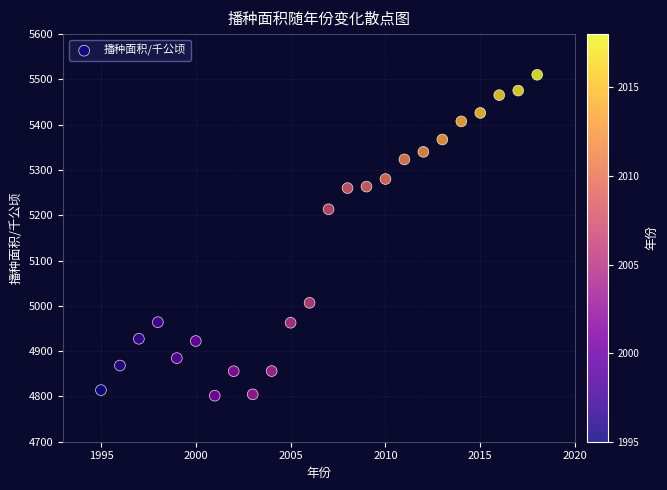

What Y value in the scatter plot is closest to 5155?

5213.3